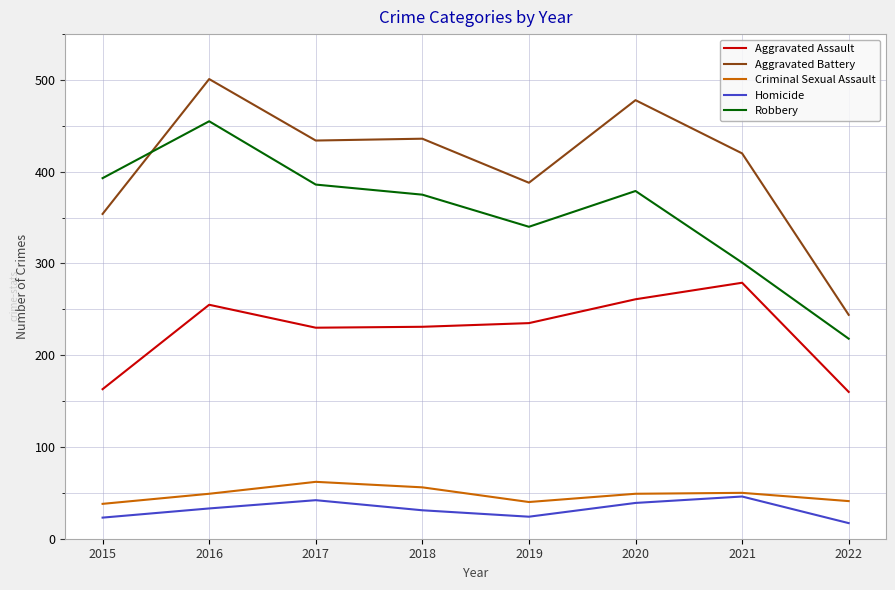

How many lines are shown in the chart?

5